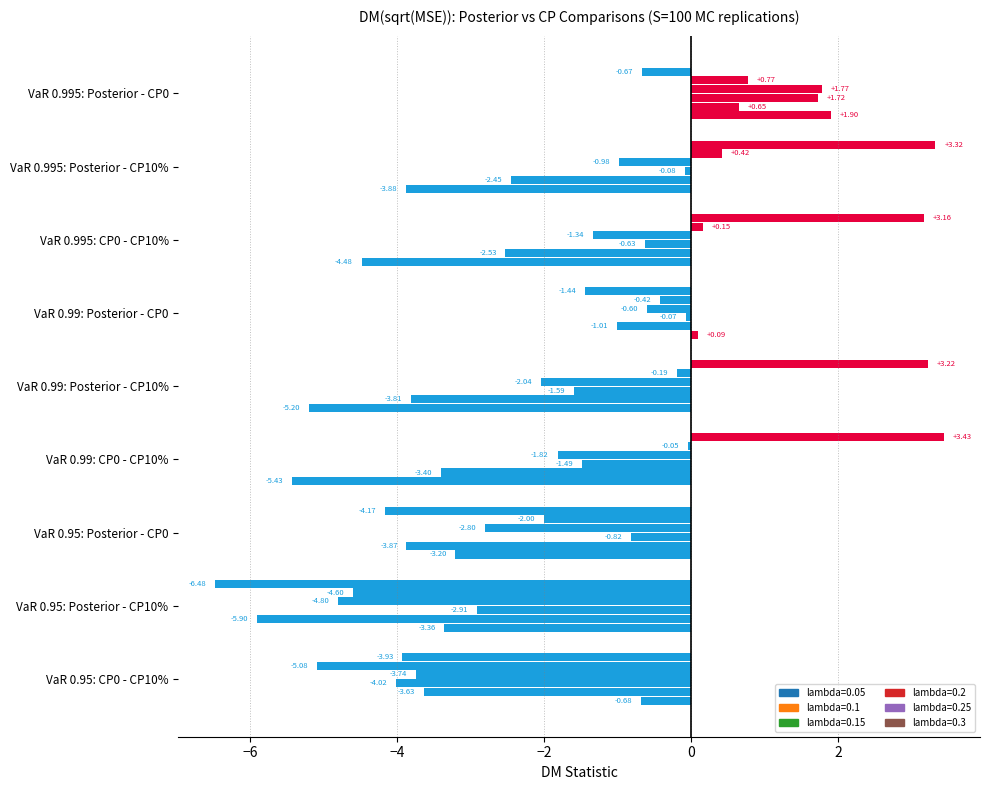

Count the number of categories in the chart.

9